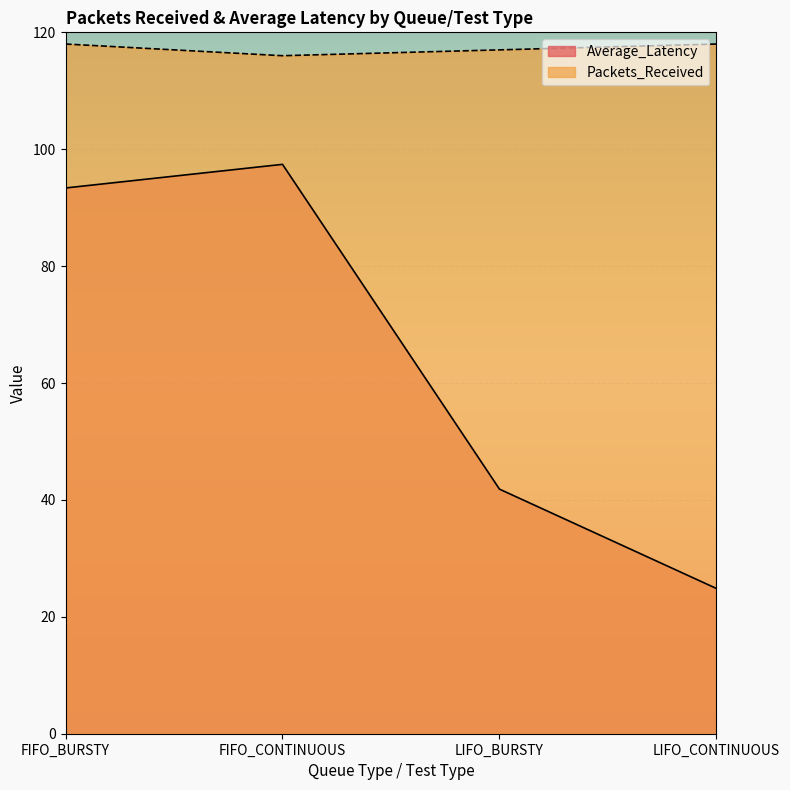

At how many categories does at least one series exceed 94?

4